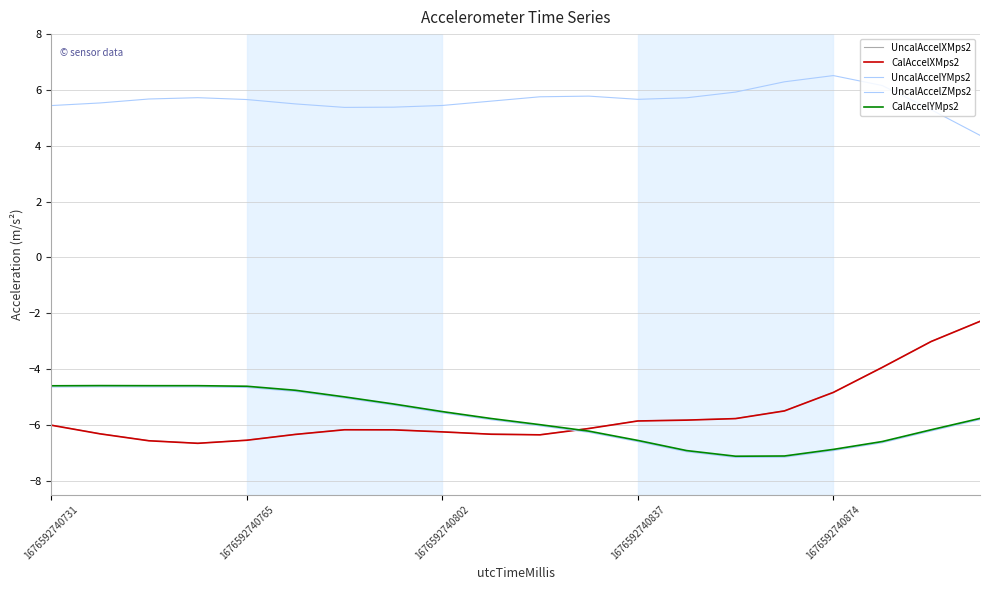

Does the chart display data point markers on the line(s)?

No